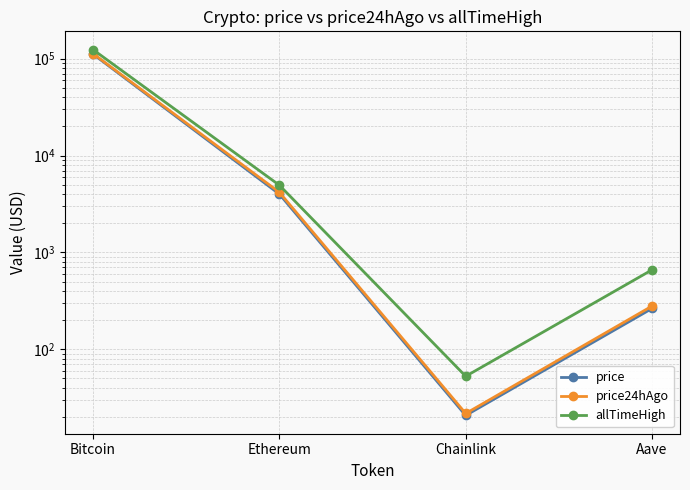

At how many categories does at least one series exceed 16052?

1